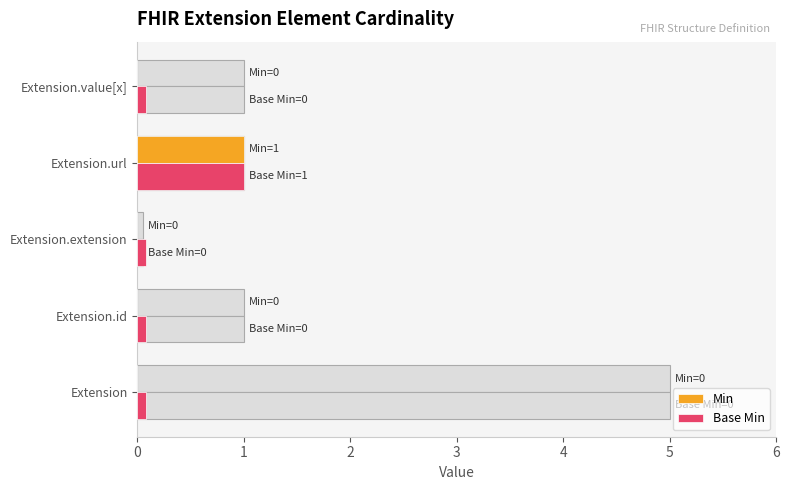

Which series has the largest total across all categories?

Base Min